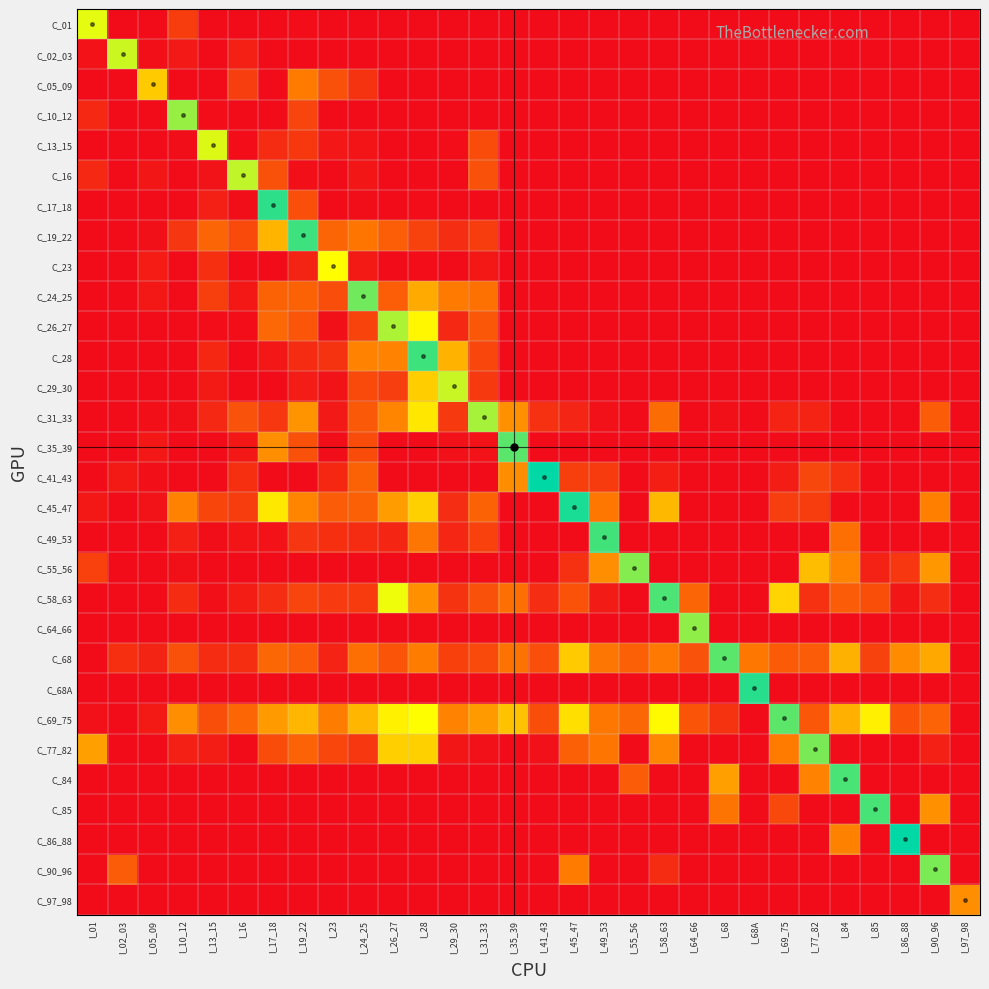

List the series in order of their peak value, lowest first.

C_97_98, C_05_09, C_23, C_01, C_13_15, C_02_03, C_29_30, C_16, C_26_27, C_31_33, C_10_12, C_64_66, C_55_56, C_90_96, C_77_82, C_24_25, C_69_75, C_68, C_35_39, C_58_63, C_84, C_85, C_49_53, C_28, C_19_22, C_17_18, C_68A, C_45_47, C_41_43, C_86_88